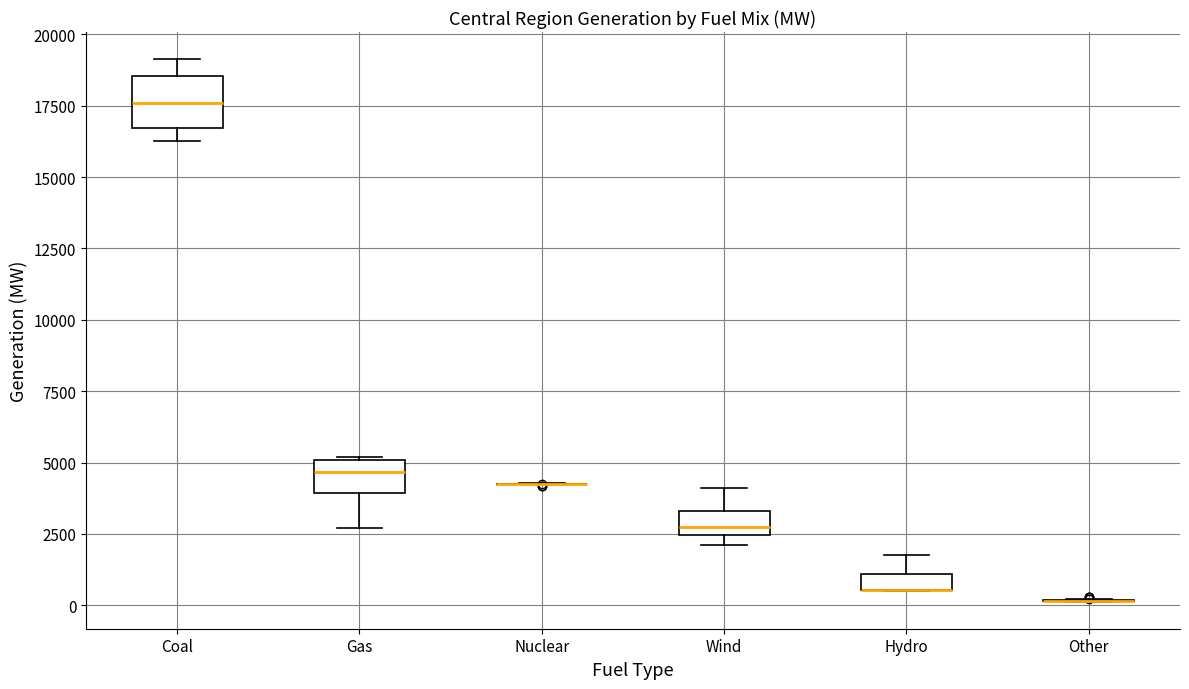

Comparing the boxes themselves (not the whiskers), which one is the tallest?

Coal